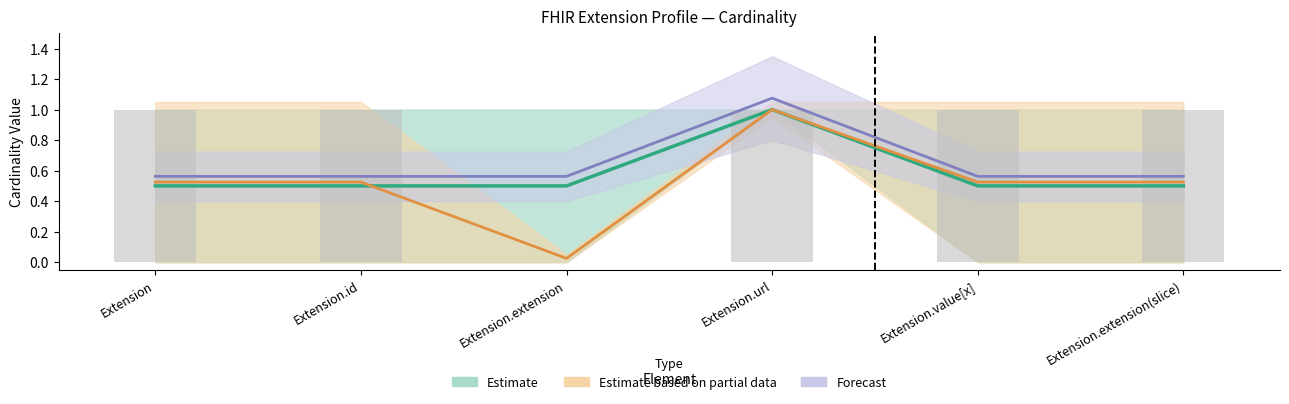

How many values in Max_num are above zero?

5